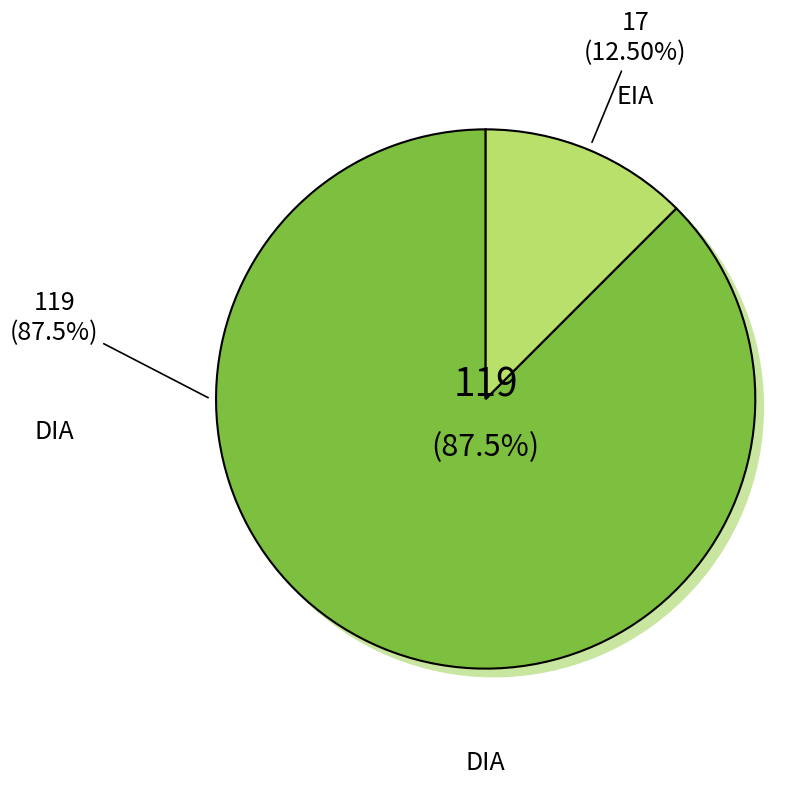

Which category has the biggest portion of the pie?

DIA